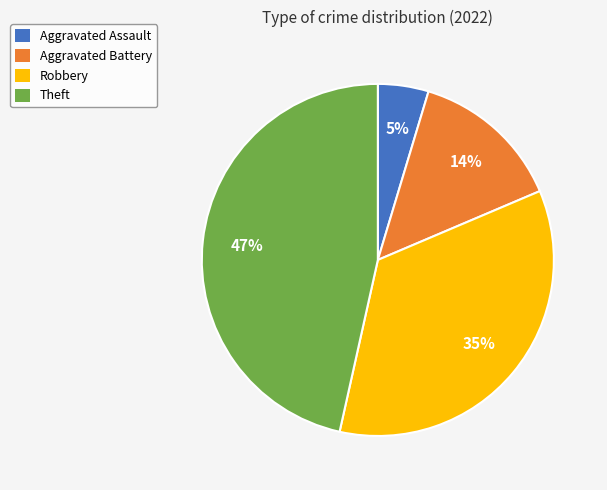

Which category has the biggest portion of the pie?

Theft